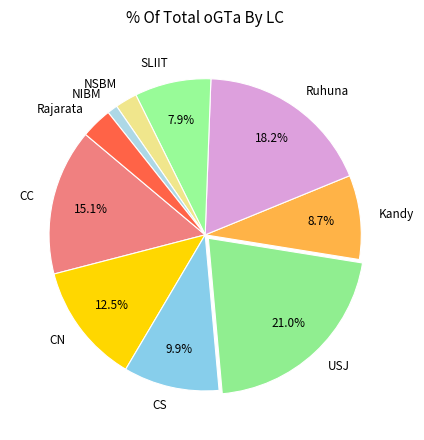

The NSBM slice represents 11% of the pie. True or false?

False